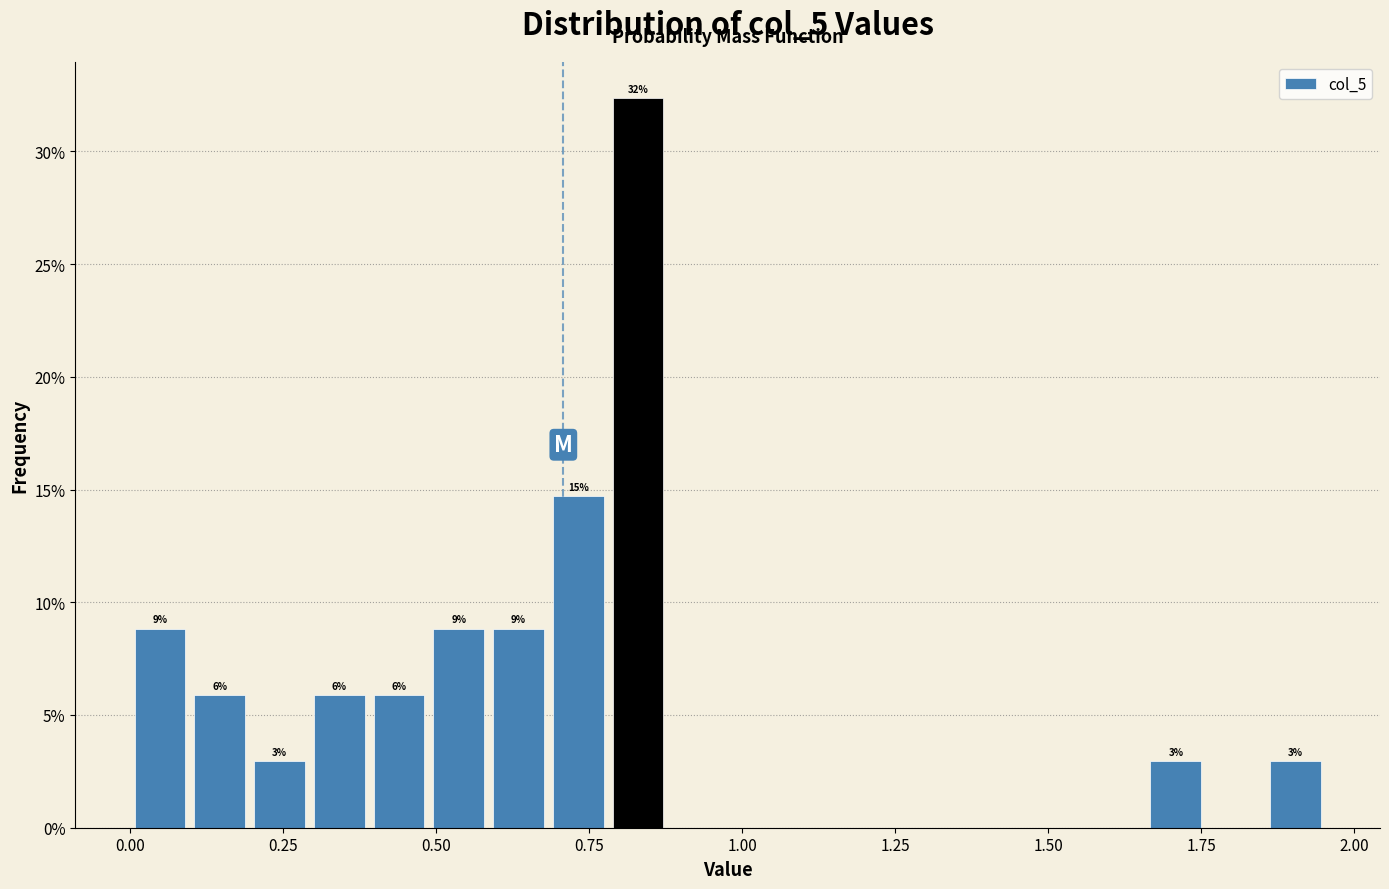

Read against the x-axis, roughly where is the centre of the tallest bar?

0.85